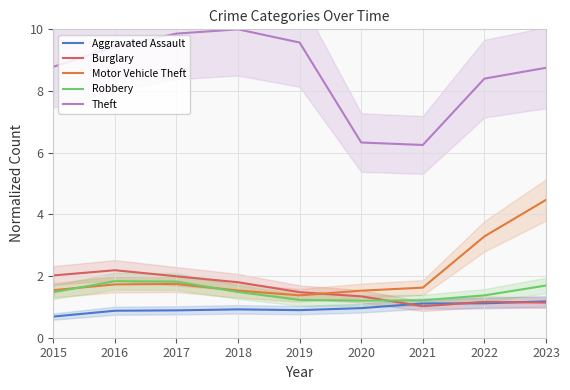

How many interior local peaks does the Theft series have?

1